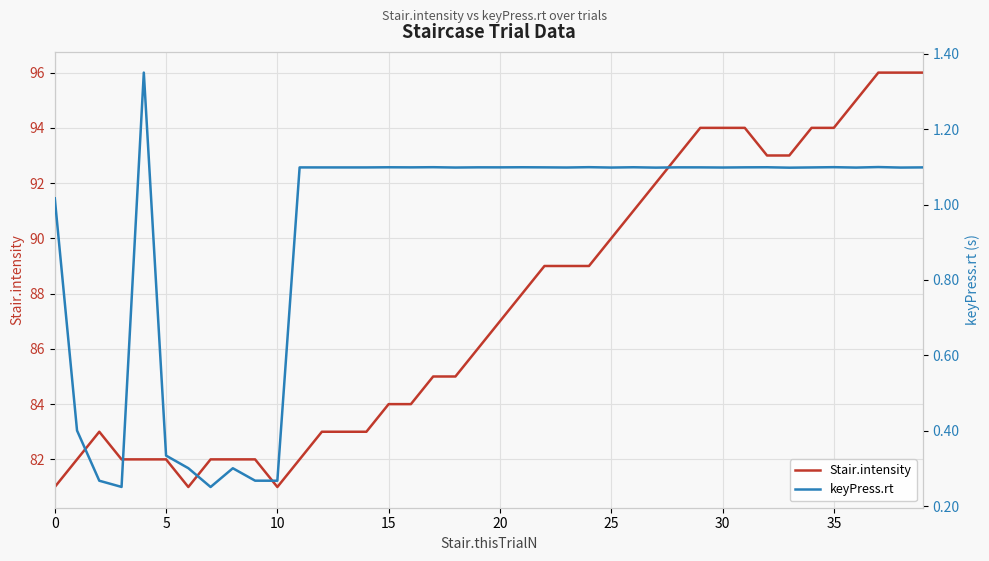

What is the lowest value of the Stair.intensity series?

81